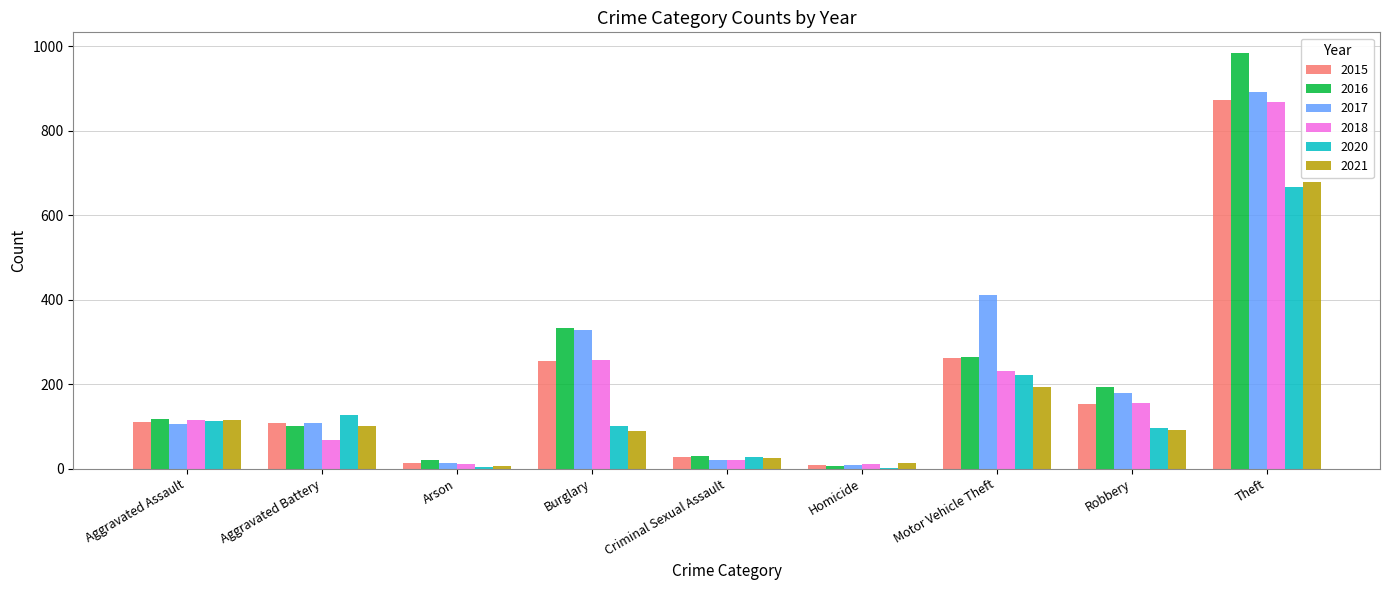

Count the number of data series in this chart.

6